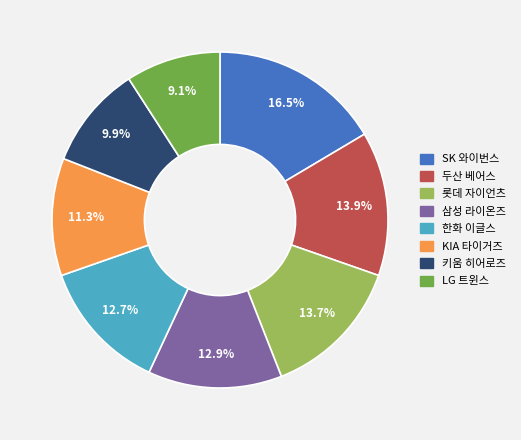

How many slices are in this pie chart?

8